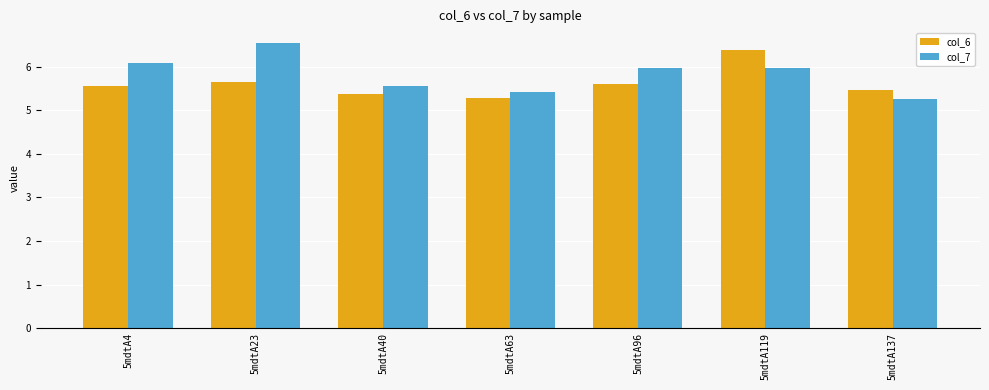

What are all the series names shown in the legend?

col_6, col_7